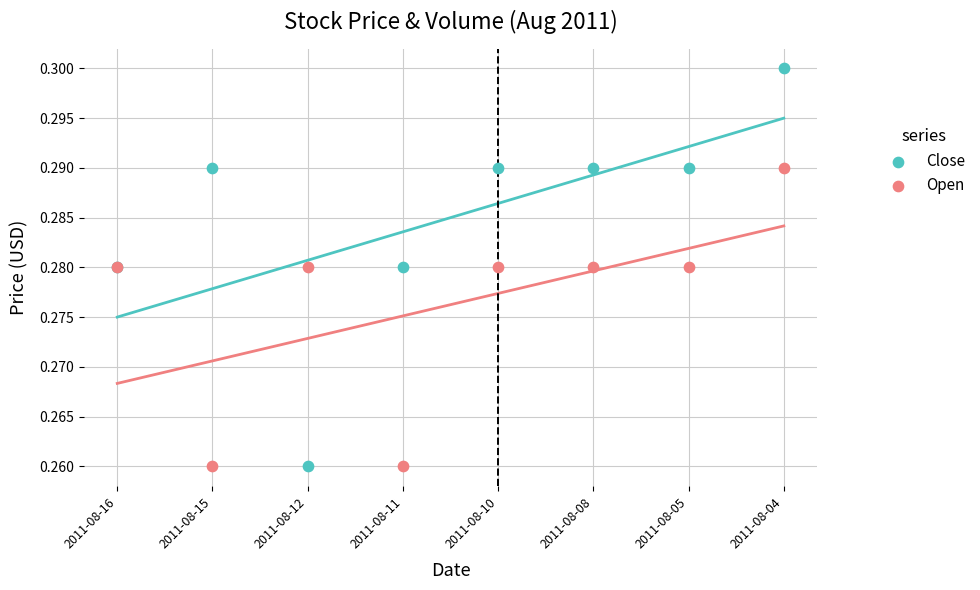

Which series contains the highest Y value?

Close